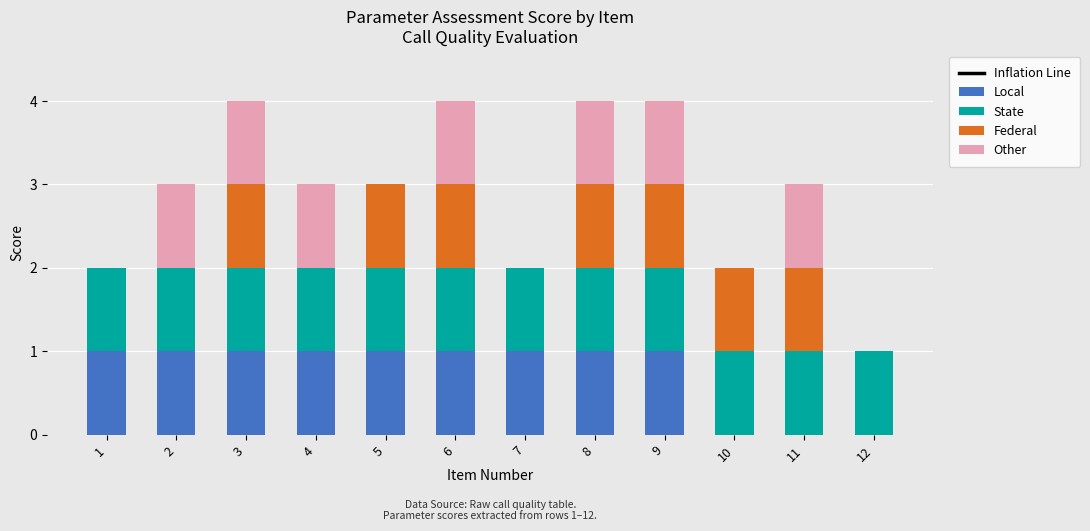

What is the average value of the Federal series?

1